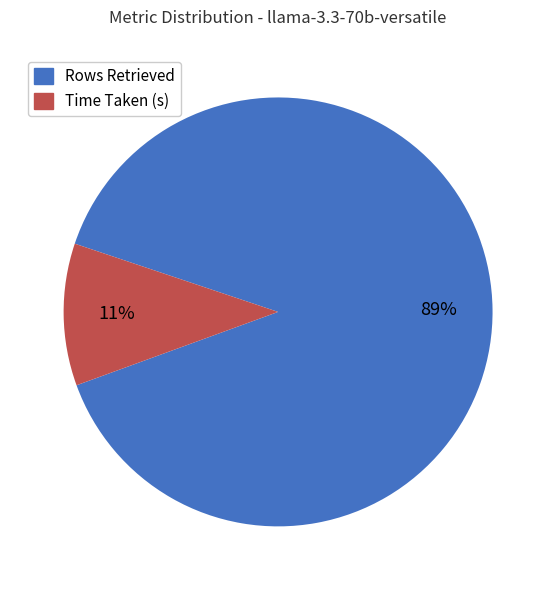

To the nearest percent, what is the average slice percentage?

50%